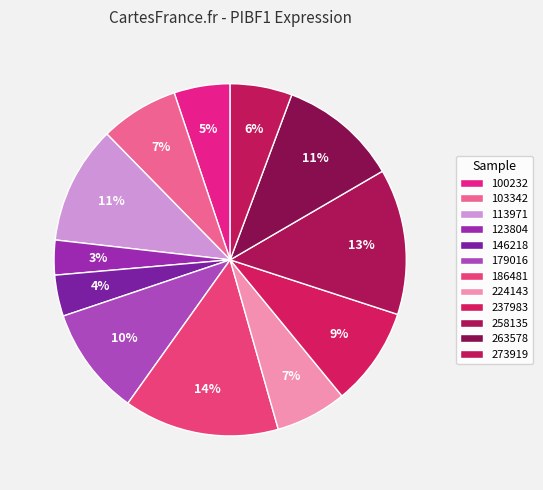

Do 146218 and 113971 together represent more than half of the pie?

No